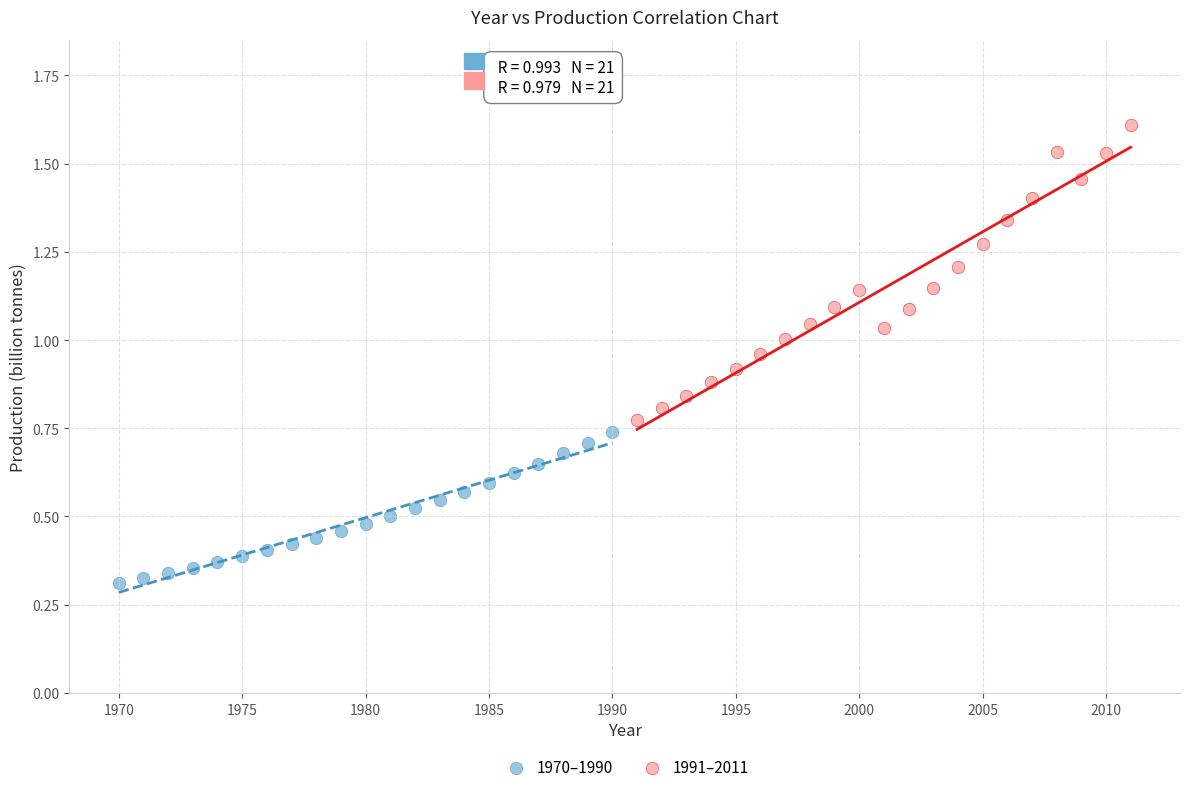

Which series contains the highest Y value?

1991–2011